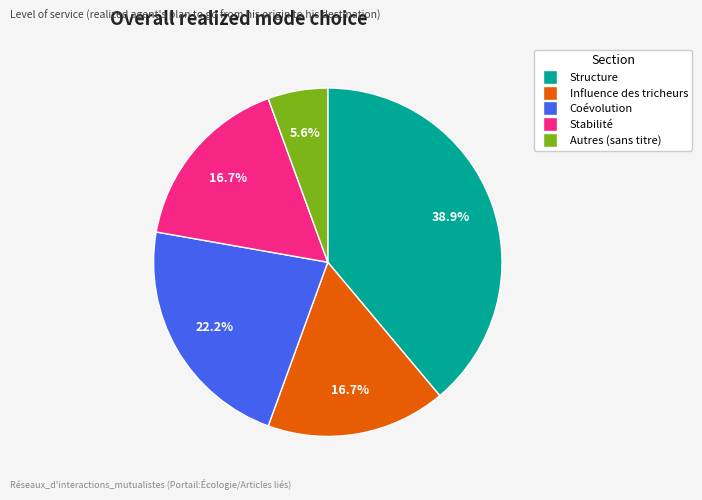

Is there any slice that represents more than half of the pie?

No